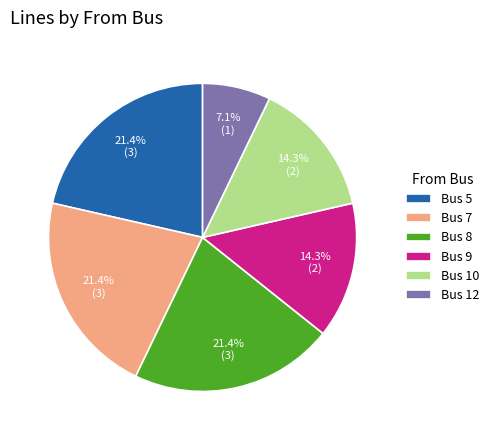

Does Bus 8 account for over 50% of the chart?

No